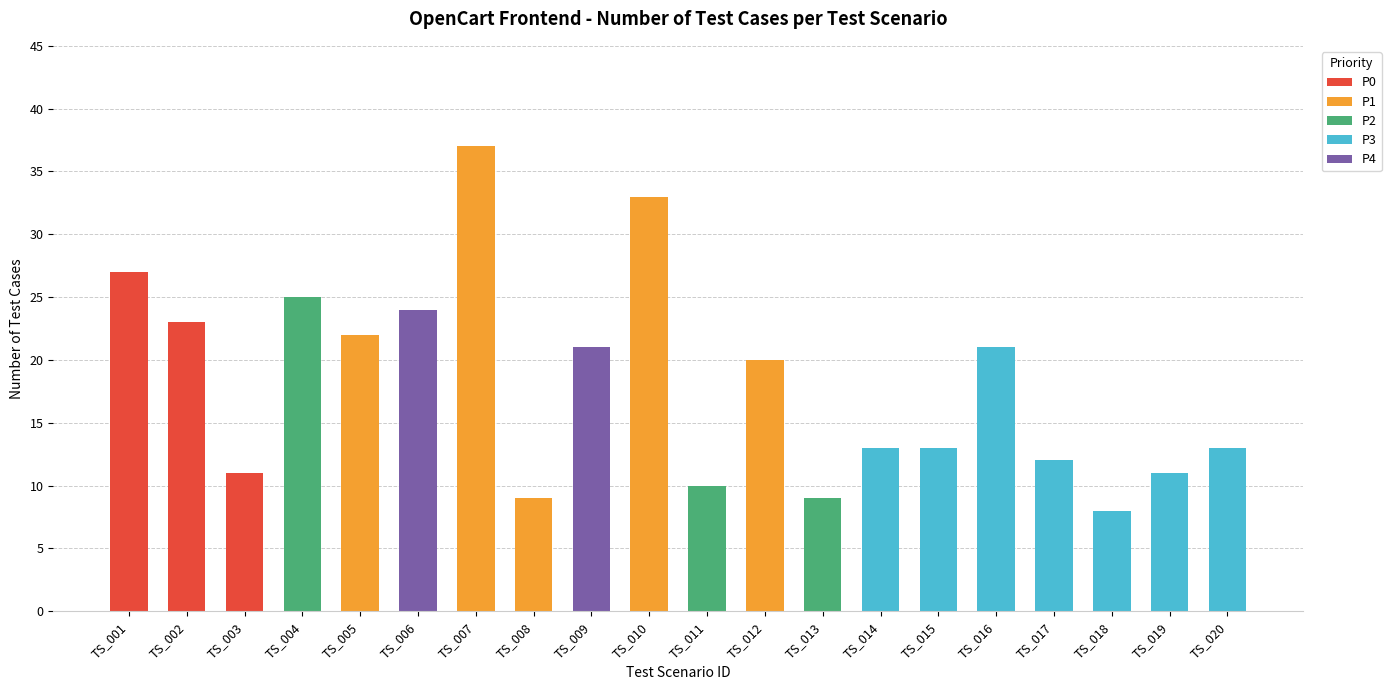

What is the greatest value displayed?

37